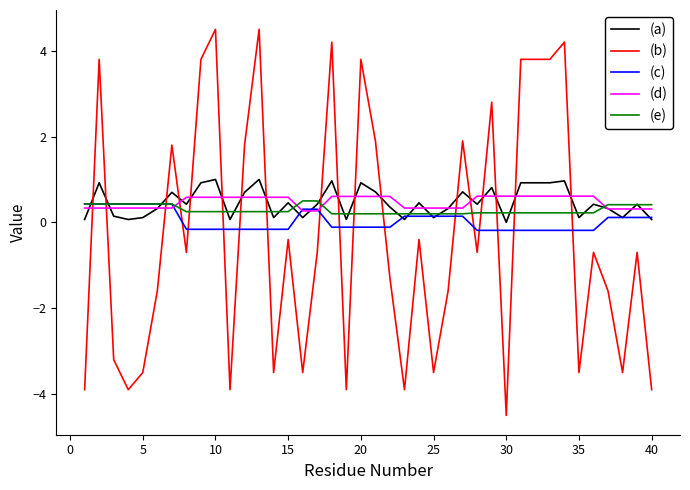

What is the greatest value displayed?

4.5